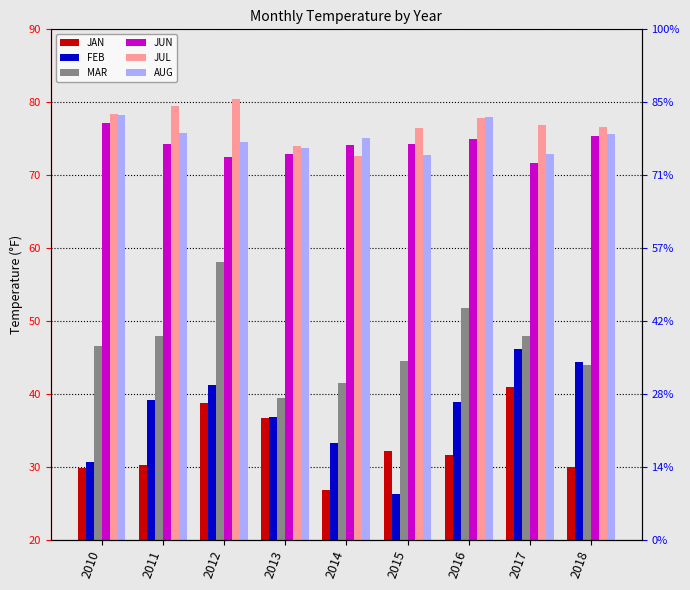

List the labels in order of MAR value, largest first.

2012, 2016, 2011, 2017, 2010, 2015, 2018, 2014, 2013